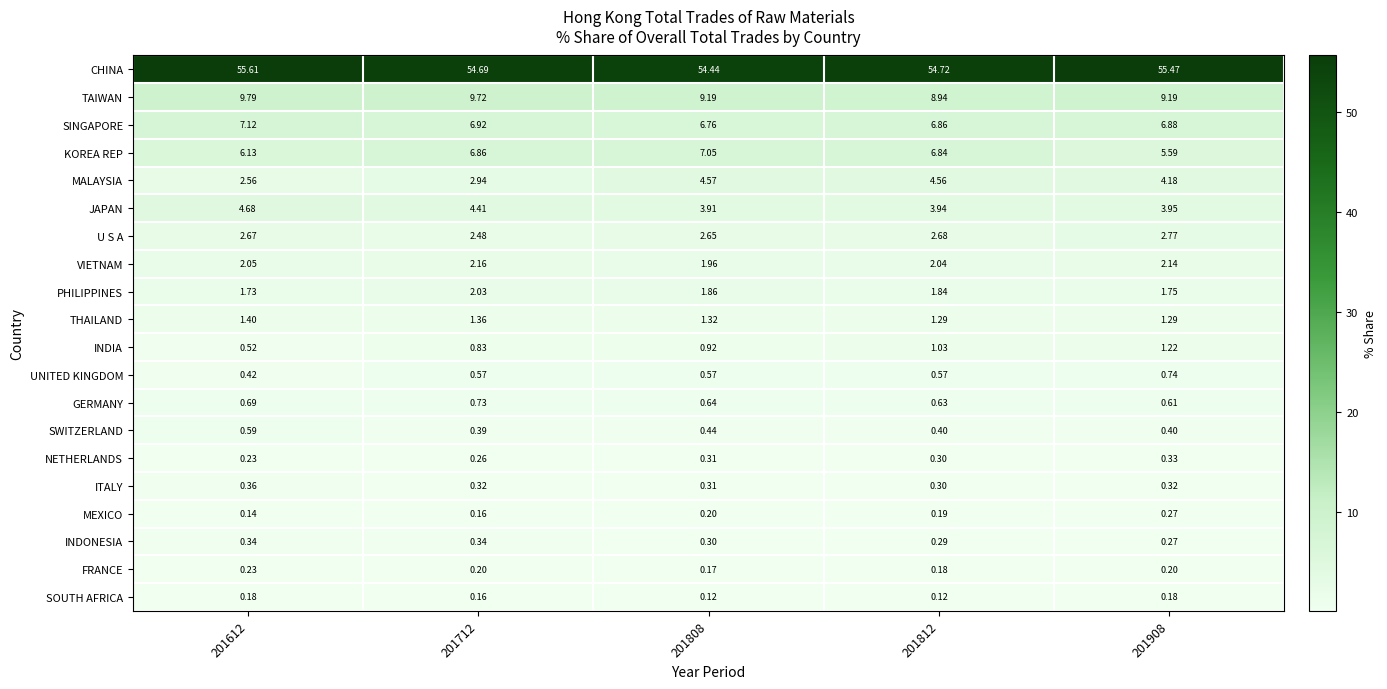

Which series has the widest spread of values?

MALAYSIA